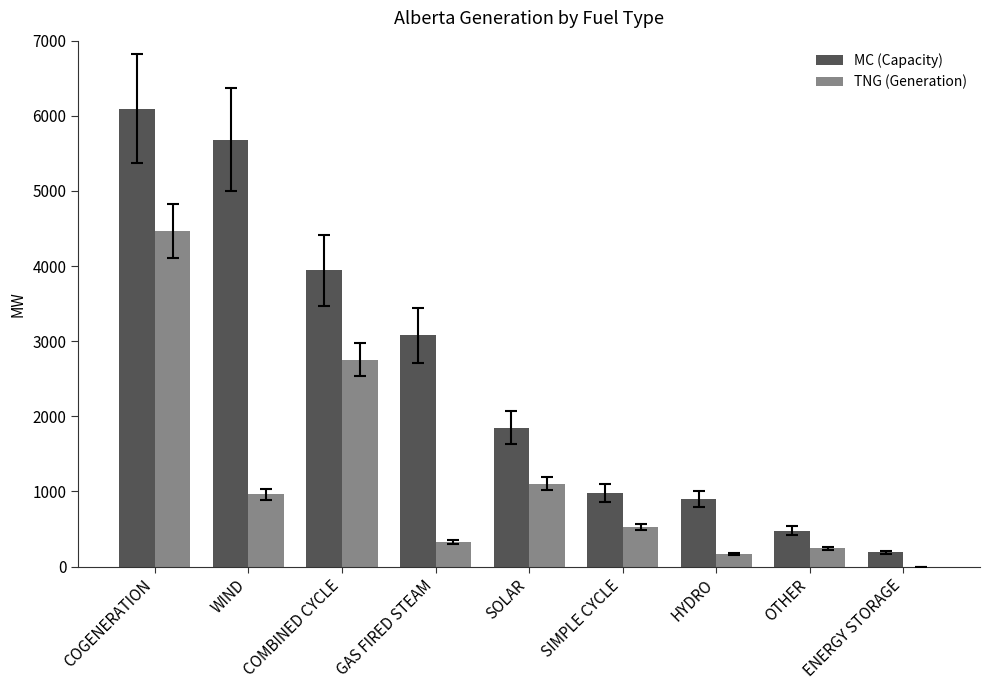

What is the sum of all TNG (Generation) values?

10557